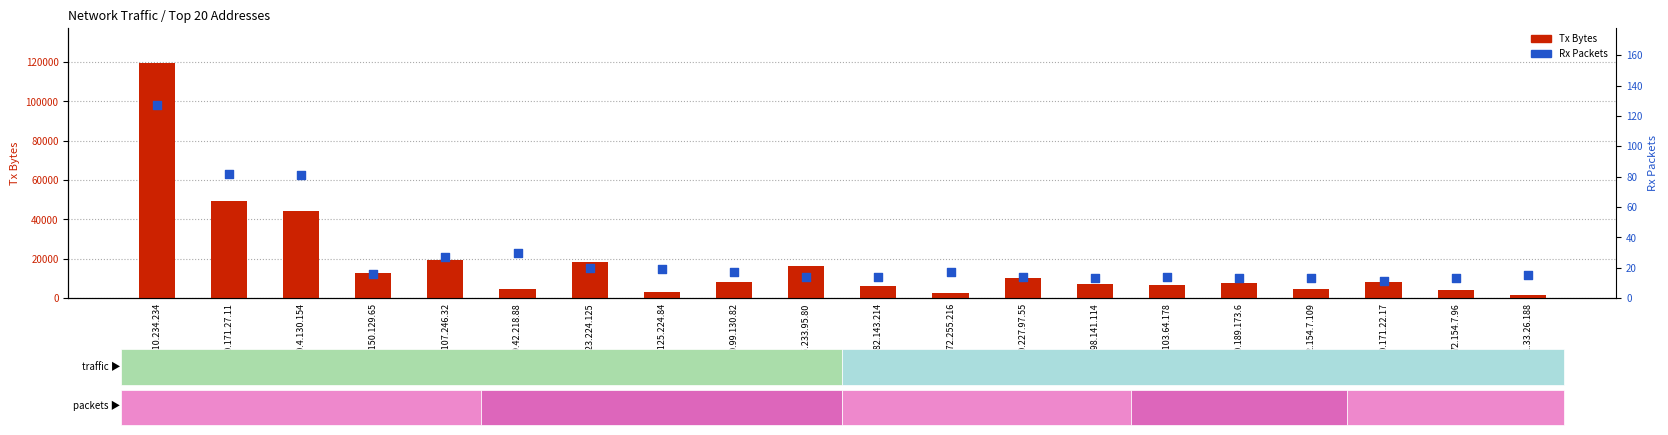

Which series reaches the minimum Y coordinate?

Rx Packets